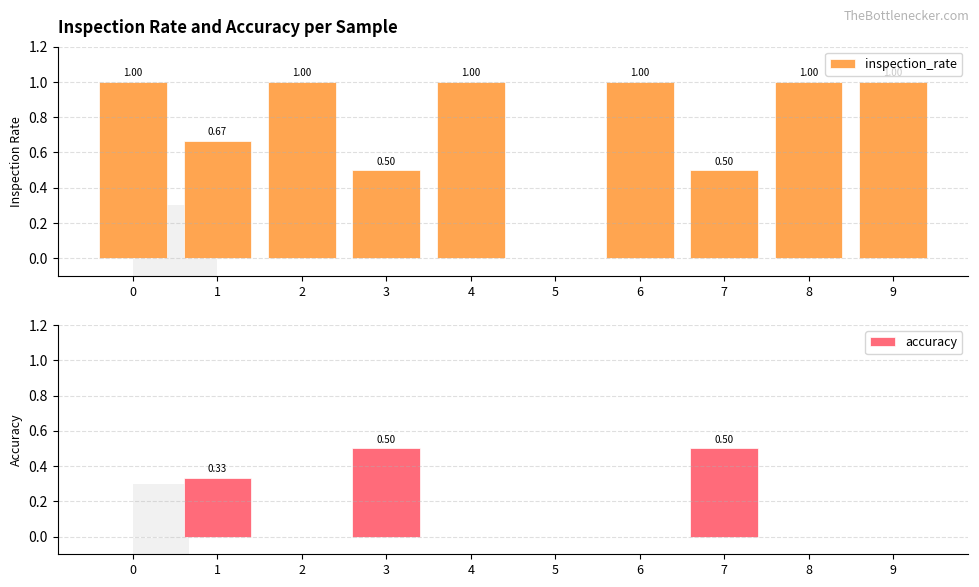

Is the value of accuracy at 8 greater than the value of inspection_rate at 1?

No